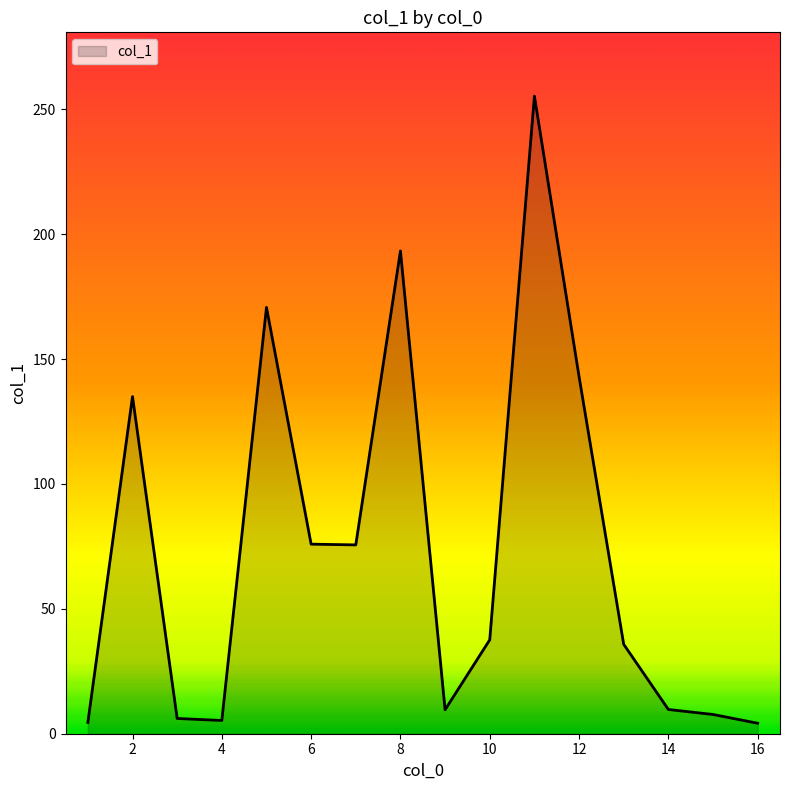

What is the difference between the maximum and minimum values?

251.1